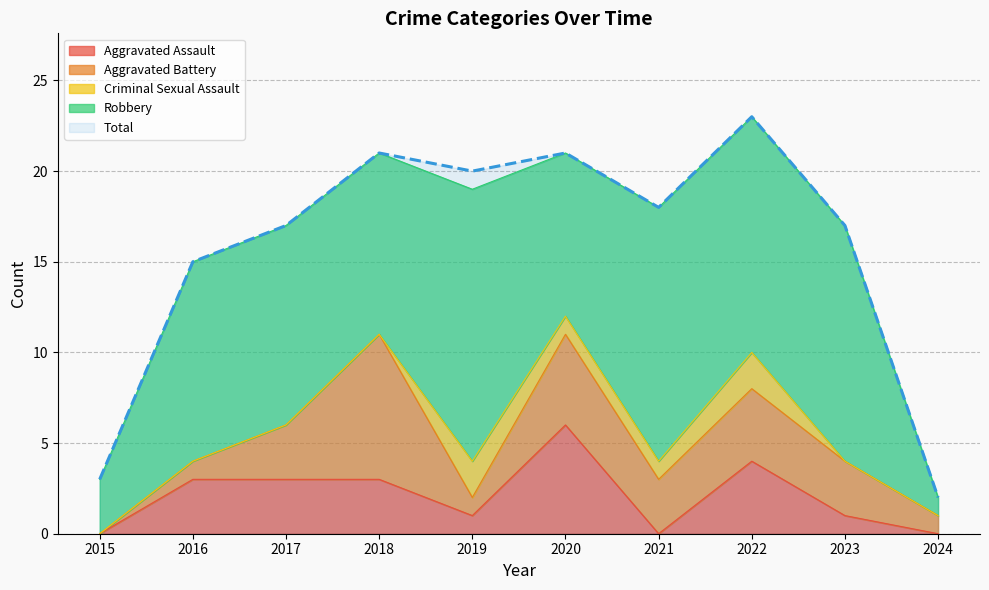

Is it true that Aggravated Battery equals 2 at 2018?

False